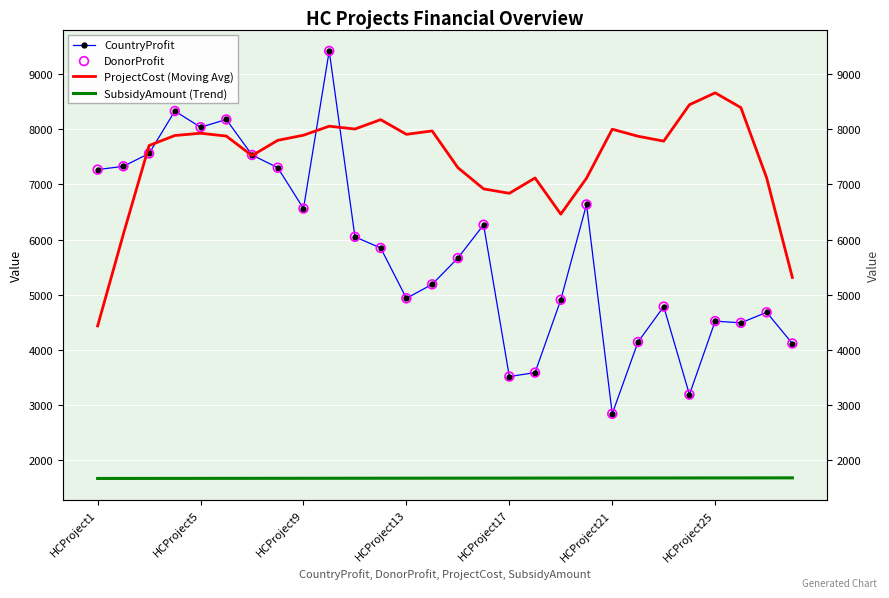

What are all the series names shown in the legend?

CountryProfit, ProjectCost (Moving Avg), SubsidyAmount (Trend), DonorProfit